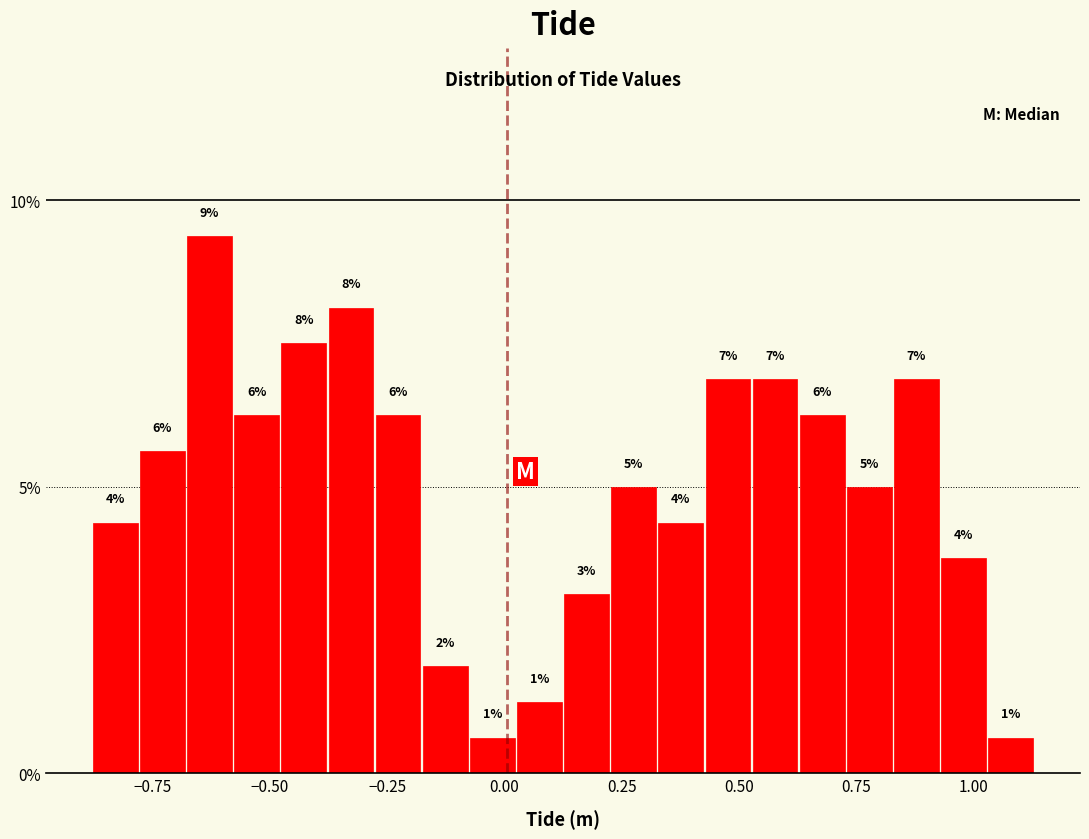

Around what value on the x-axis is the tallest bar? Give the approximate position of its centre, as read against the axis.

-0.65